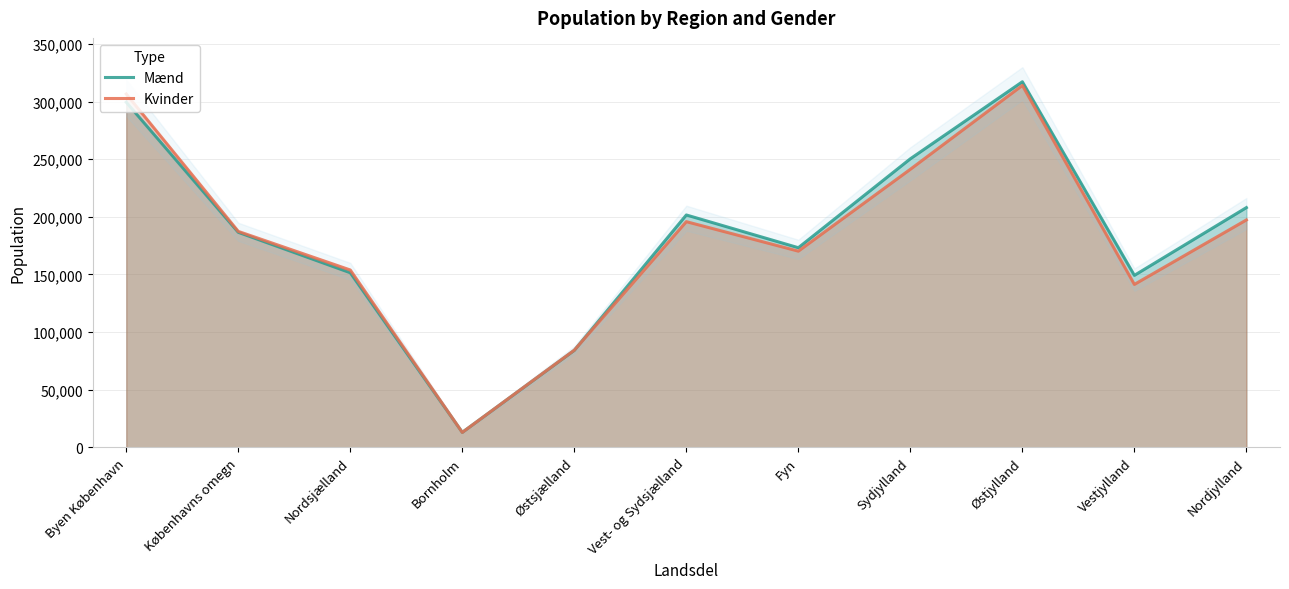

Which series has the largest range (max minus min)?

Mænd